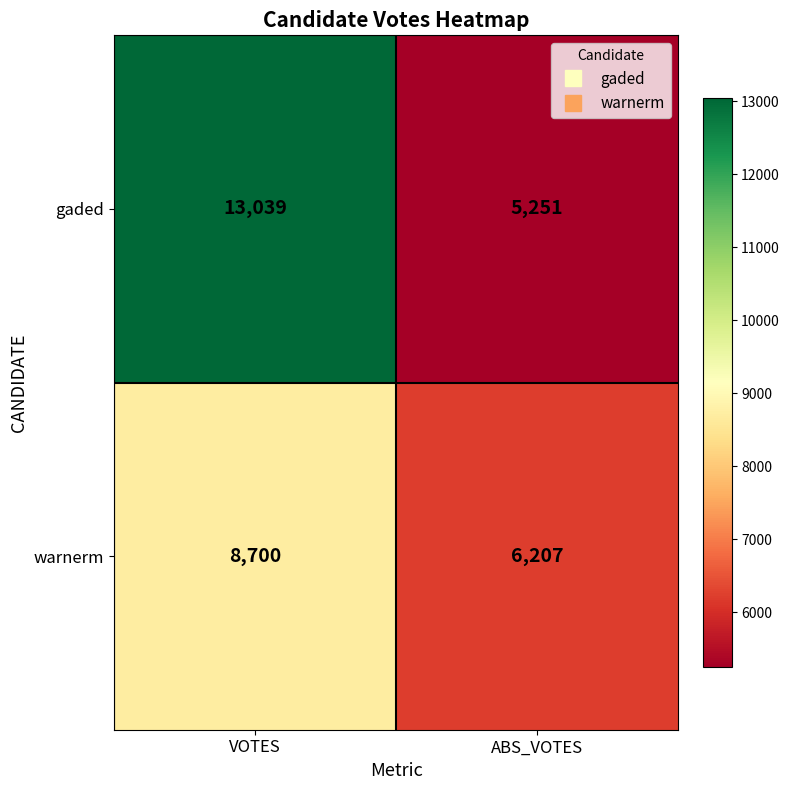

Which series has the largest total across all categories?

gaded